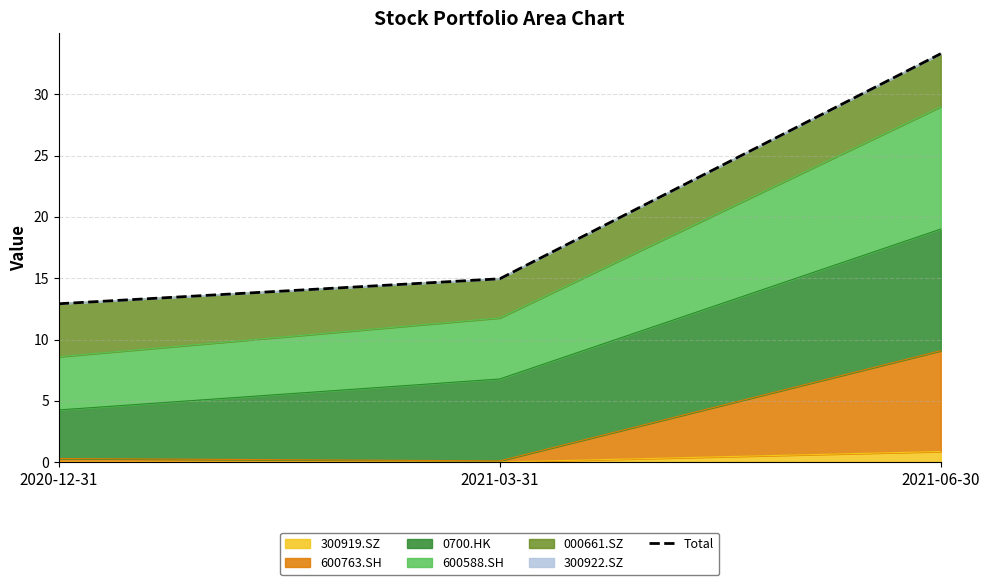

What is the minimum value shown in the chart?

12.9